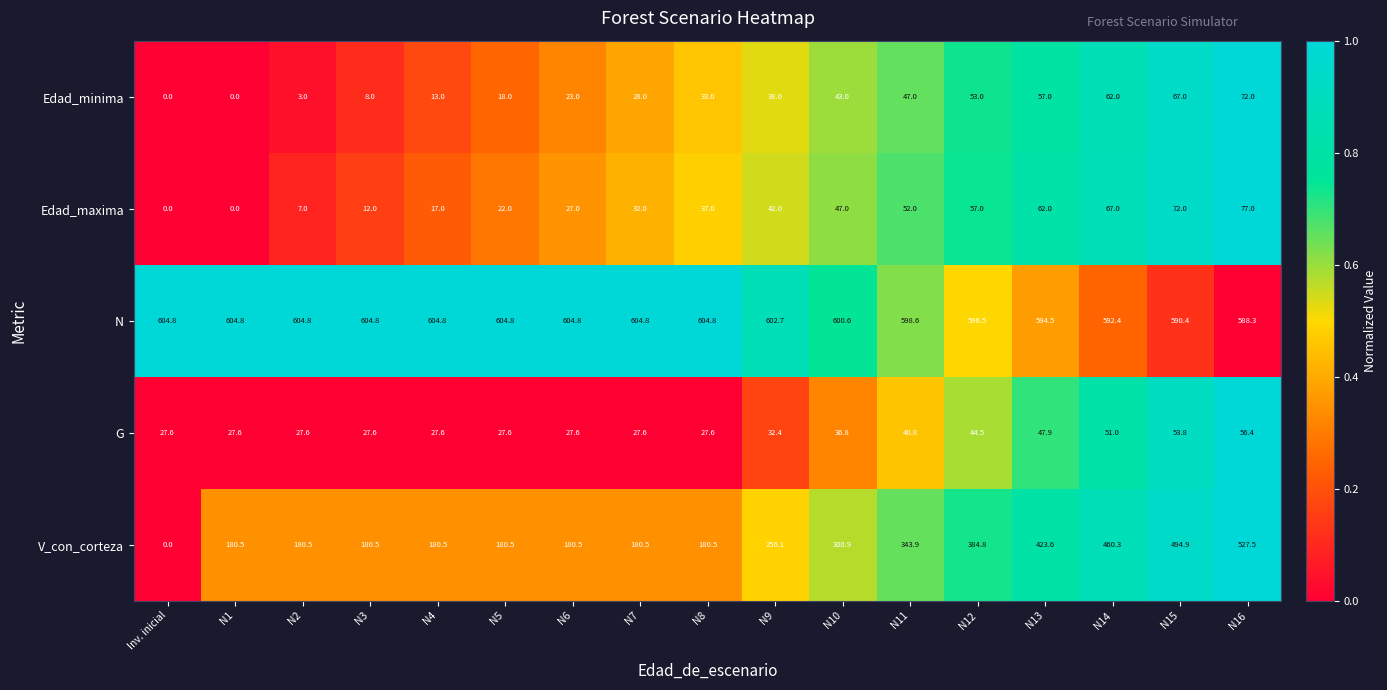

What is the spread (max minus min) of values at N2?

601.8